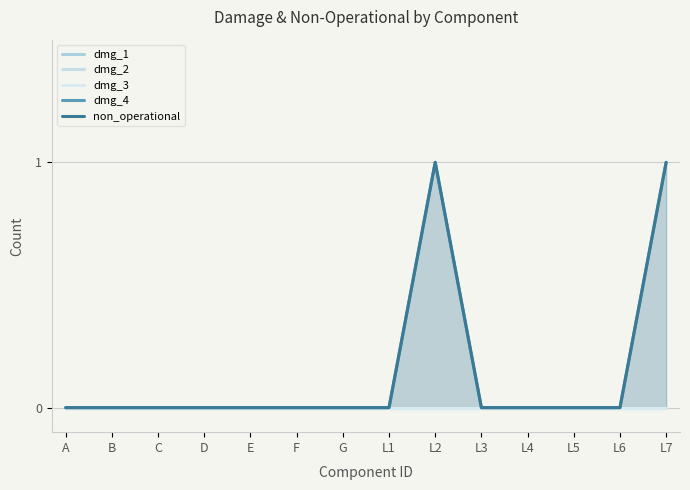

True or false: non_operational has a value of 0 at F.

False